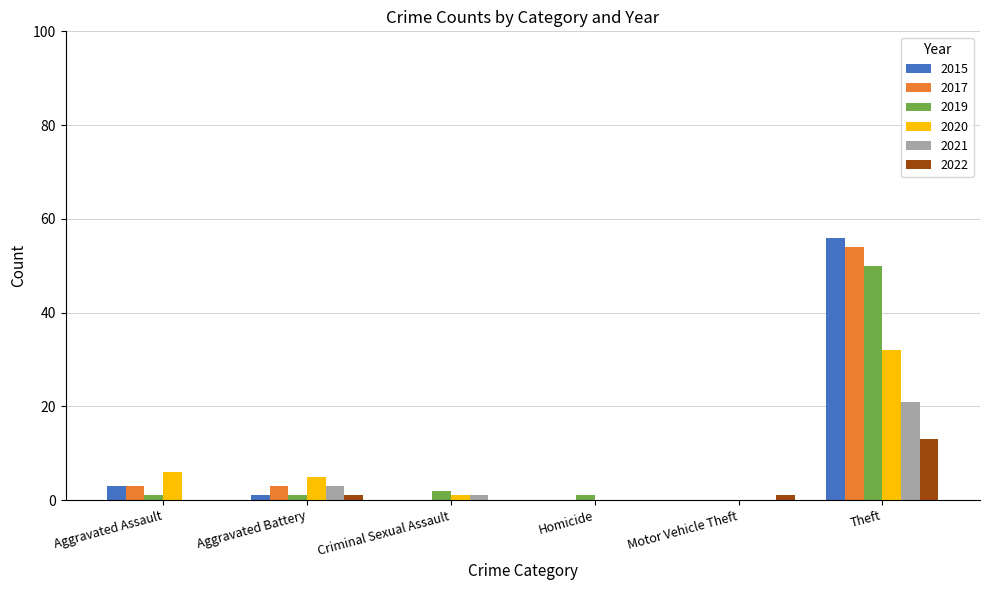

Which series has the largest range (max minus min)?

2015